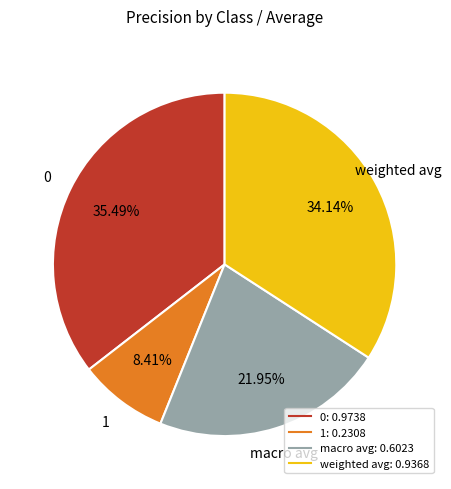

Which has a higher value, macro avg or weighted avg?

weighted avg